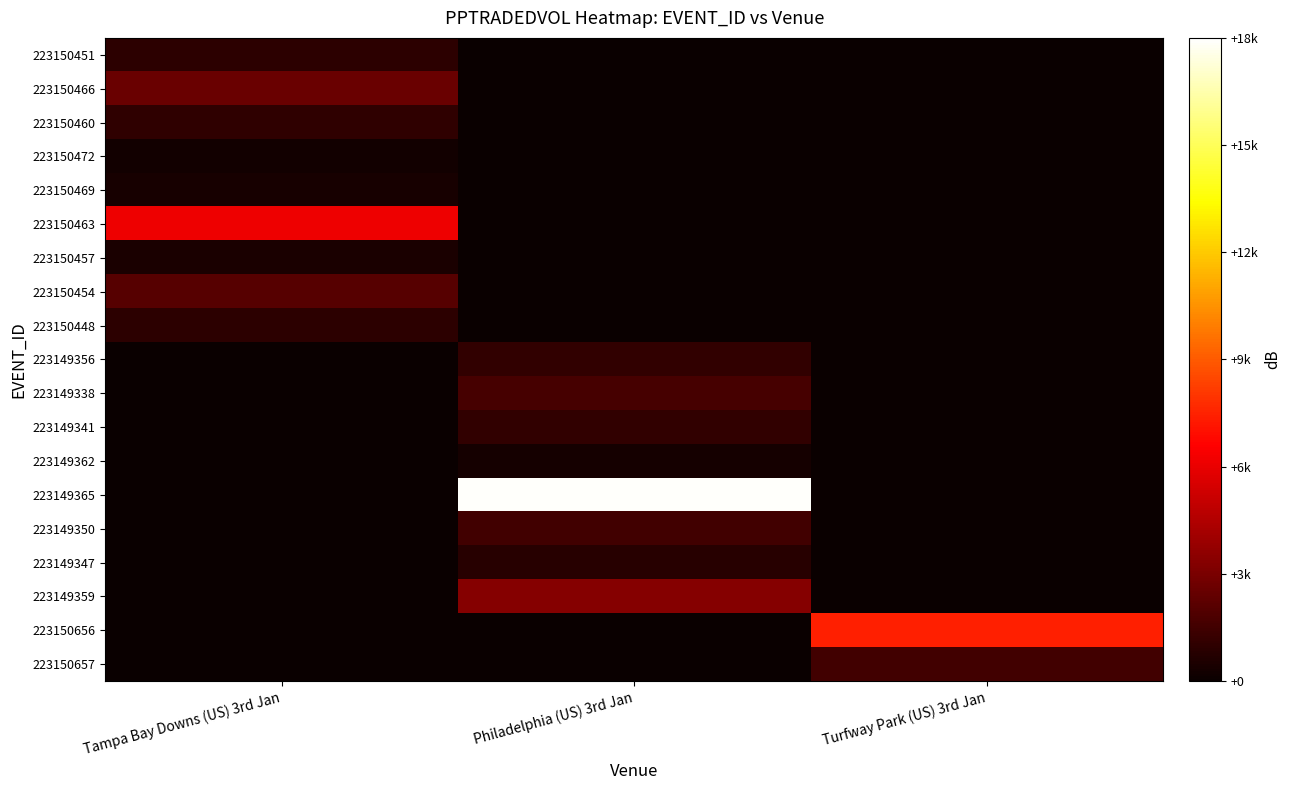

What is the maximum value shown in the chart?

17873.3